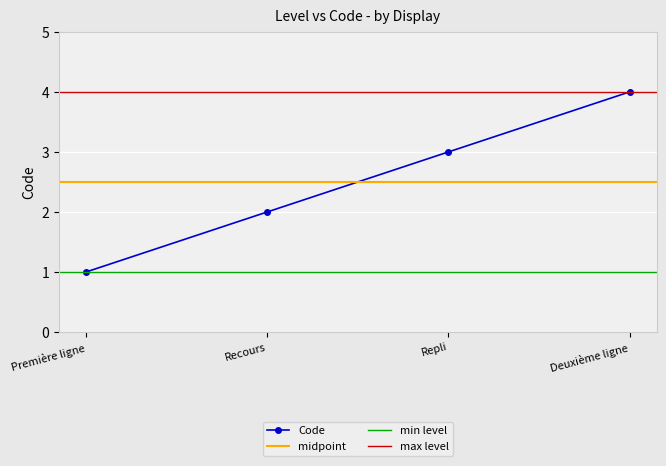

True or false: the data has more than 1 interior local peaks.

False